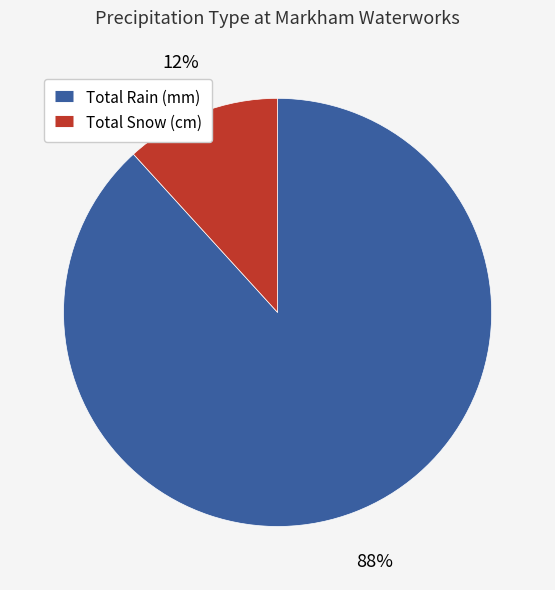

To the nearest percent, what is the difference between the largest and smallest slice percentages?

76%